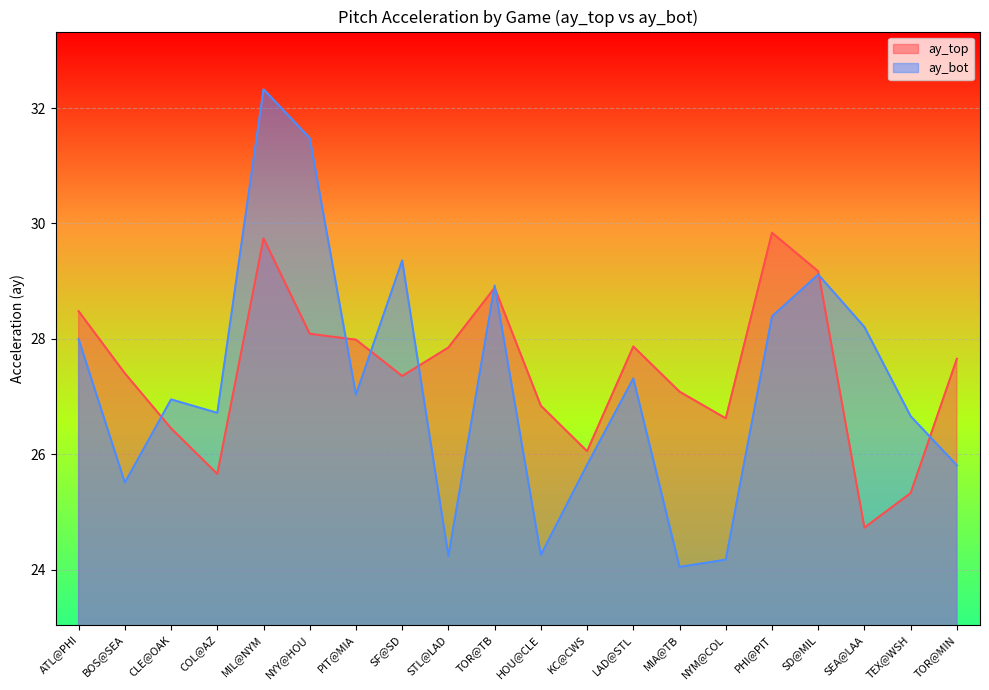

What is the sum of all ay_bot values?

544.3